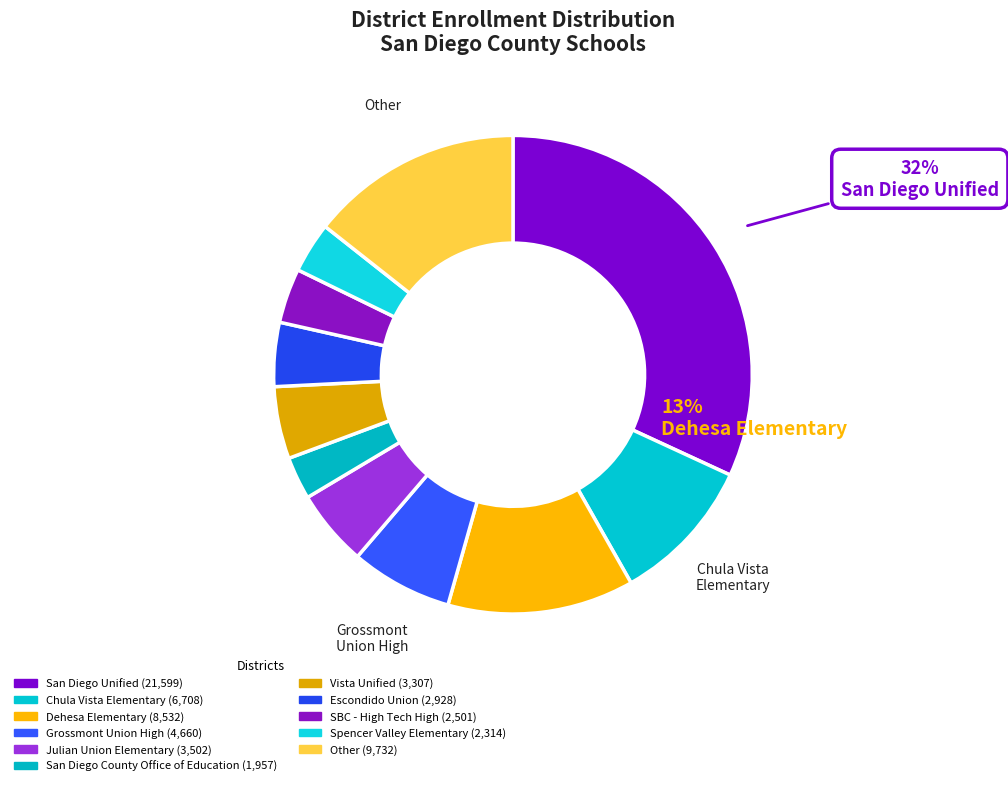

Which has a higher value, Other or Grossmont Union High?

Other